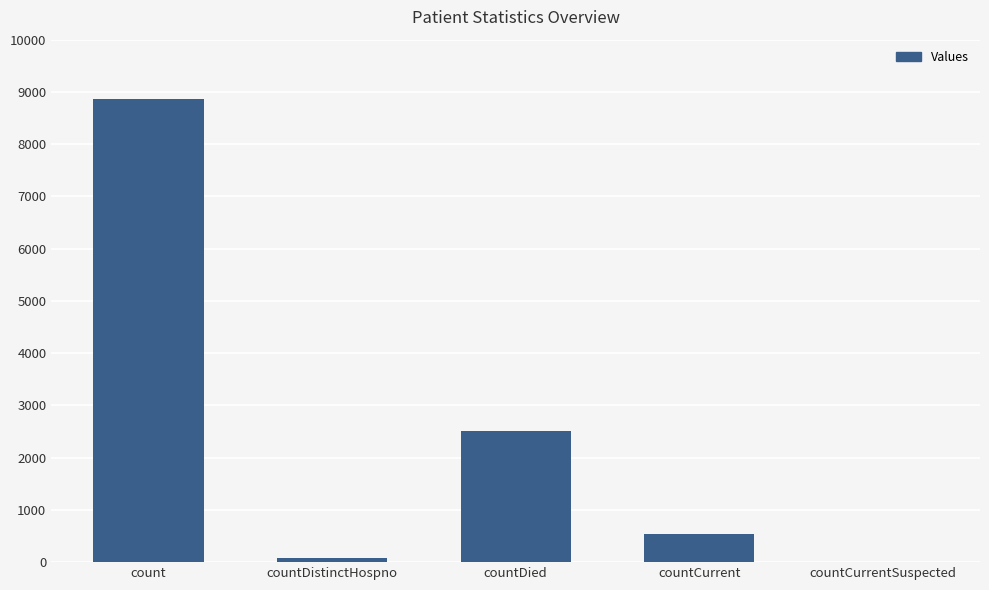

Which category has the highest value across all series?

count